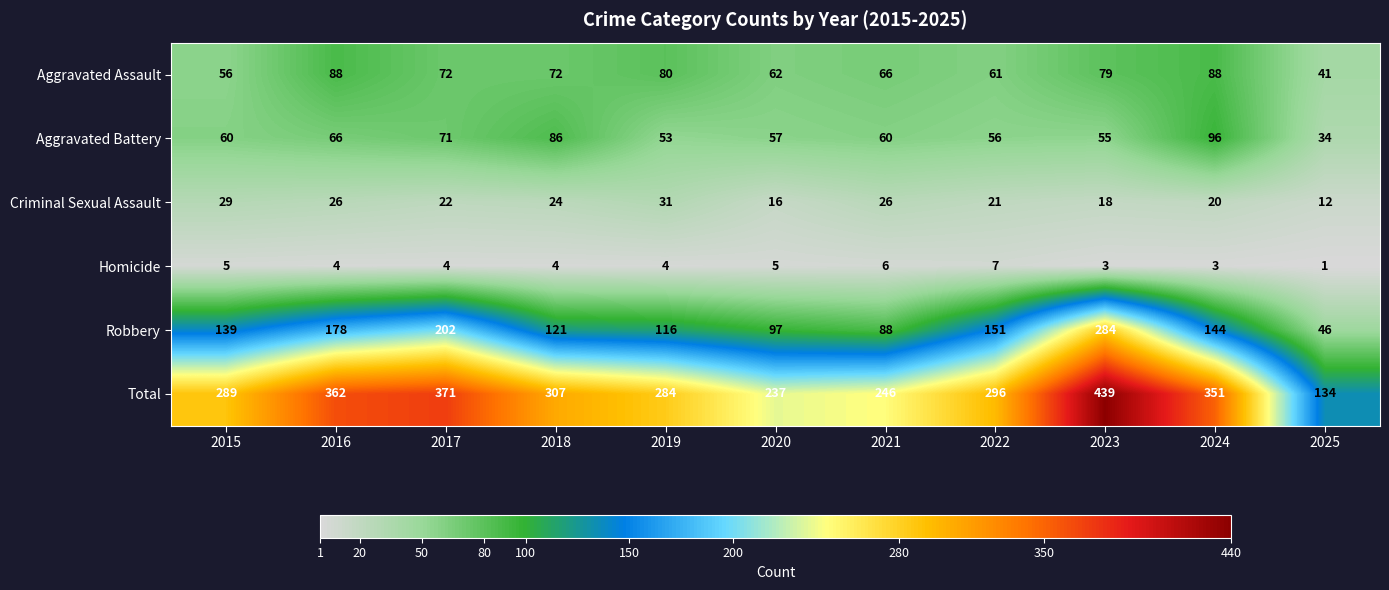

Which series has the largest total across all categories?

Total